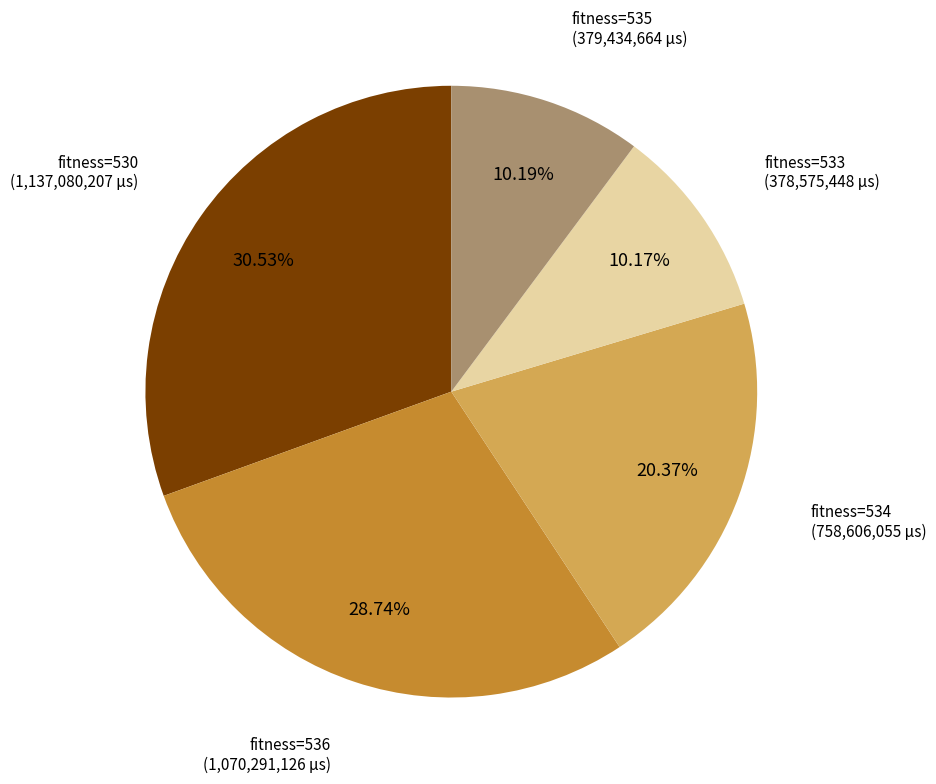

Does any single category account for the majority?

No